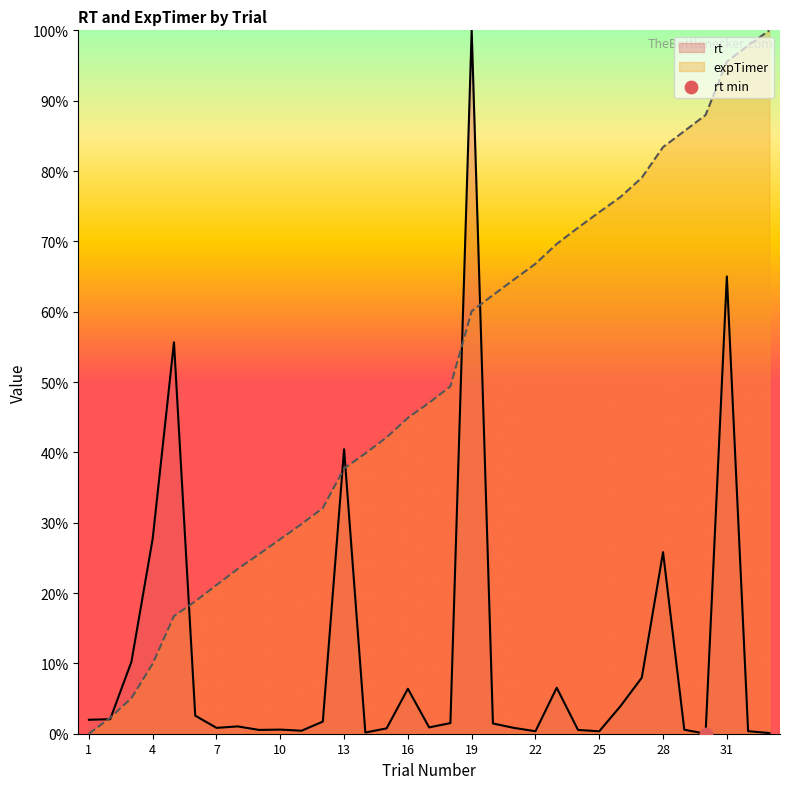

Which series has the largest Y range (max minus min)?

rt